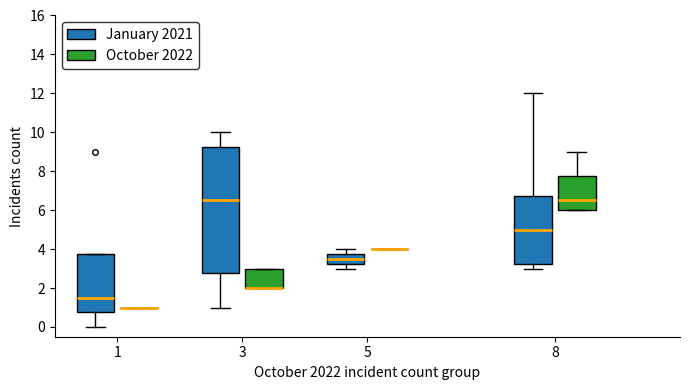

Which box is the tallest, from its lower edge to its upper edge?

3 (January 2021)